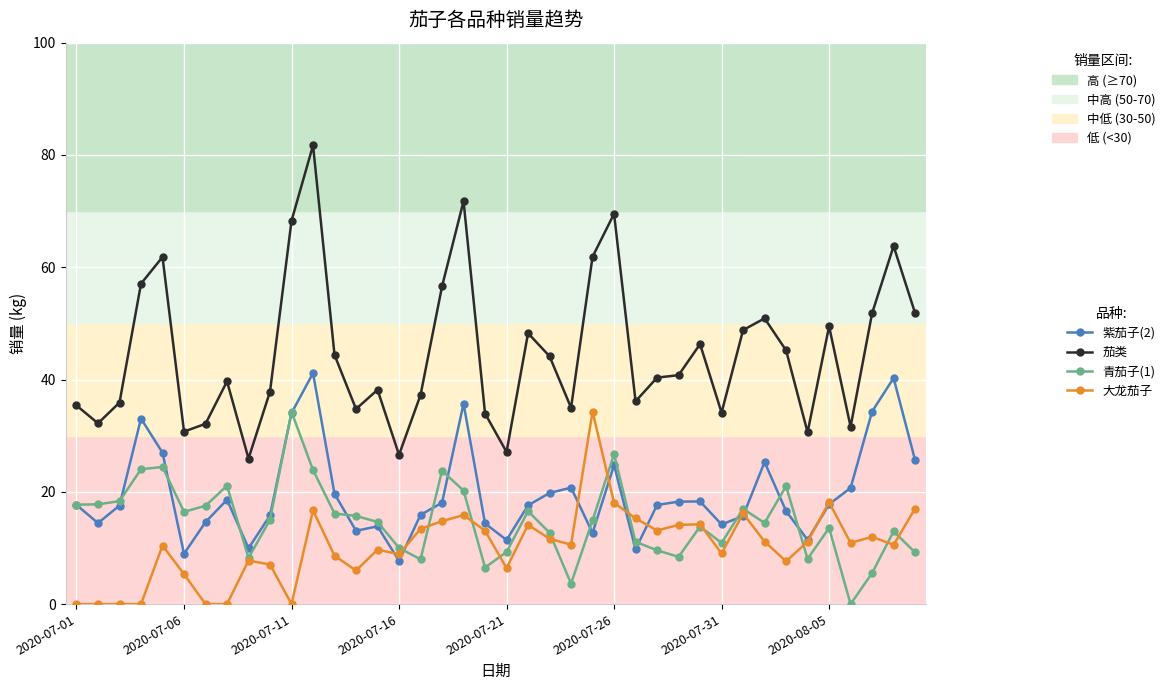

What is the value of the 茄类 point at the 39th from the left?

63.8